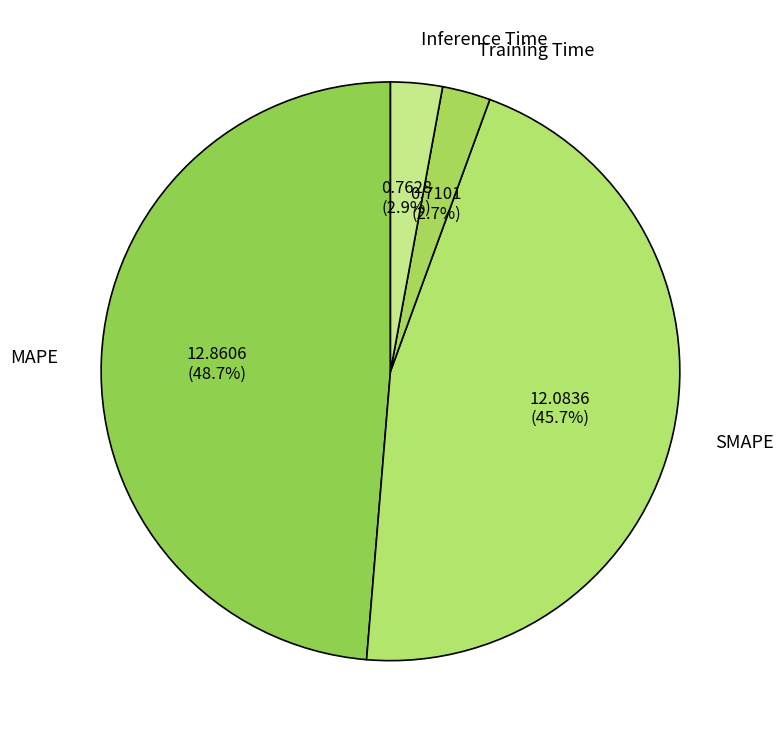

How many segments does this pie chart have?

4